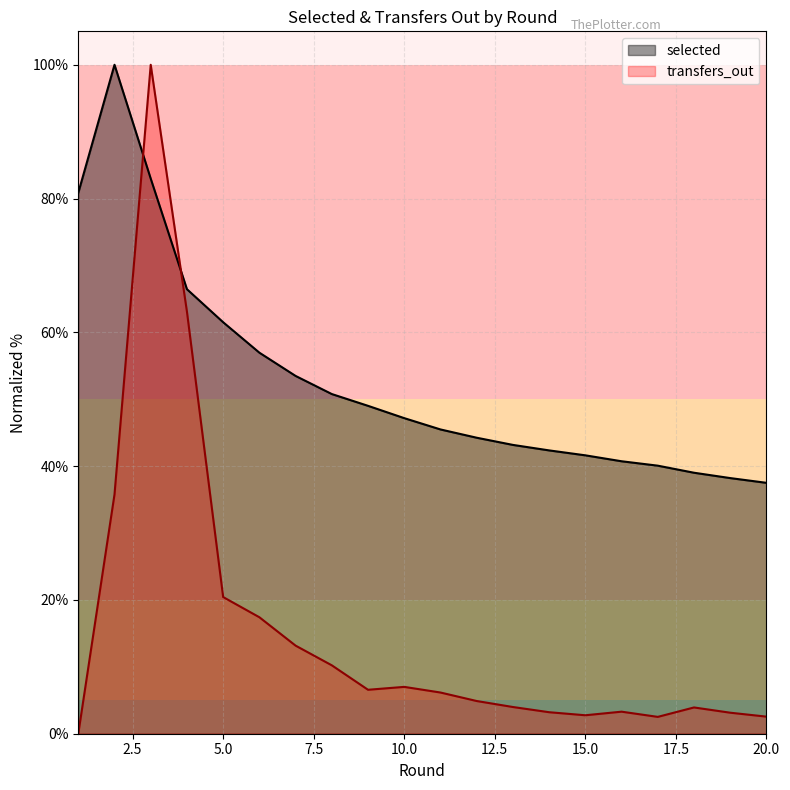

At which label is transfers_out closest to 50?

4